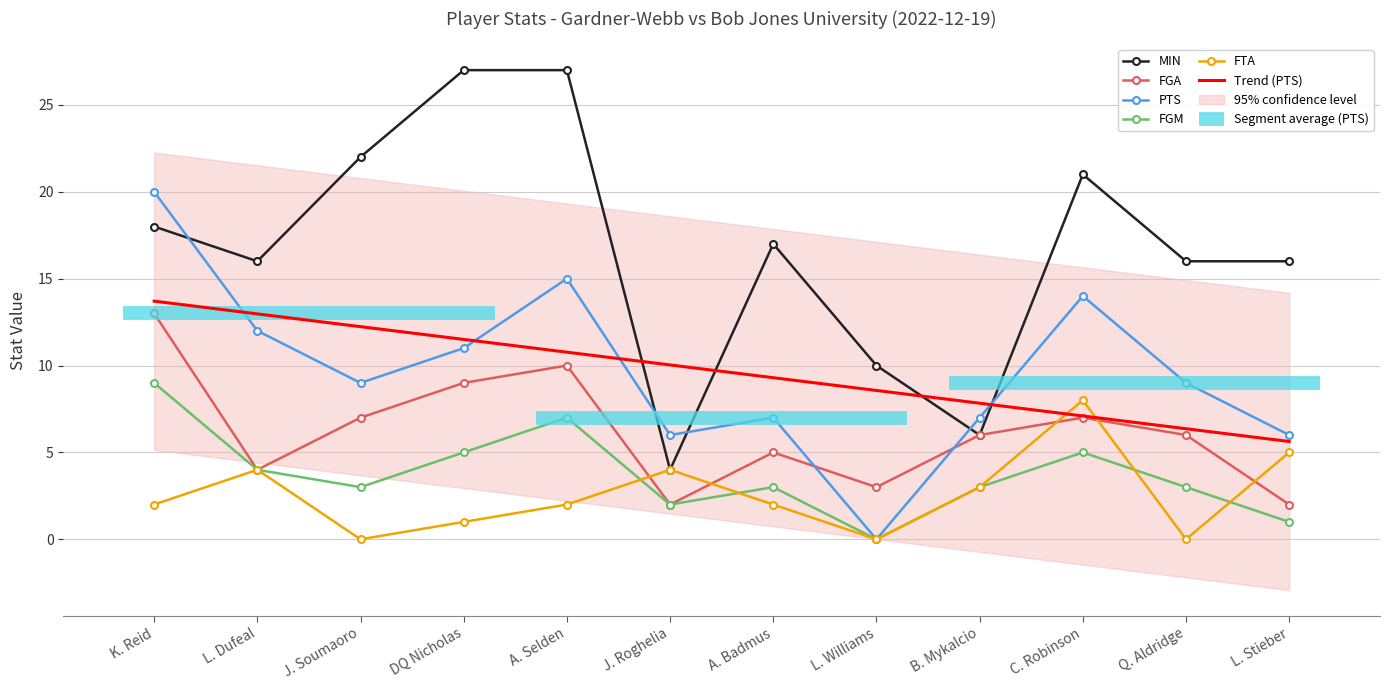

How many intersections are there between PTS and FGA?

2